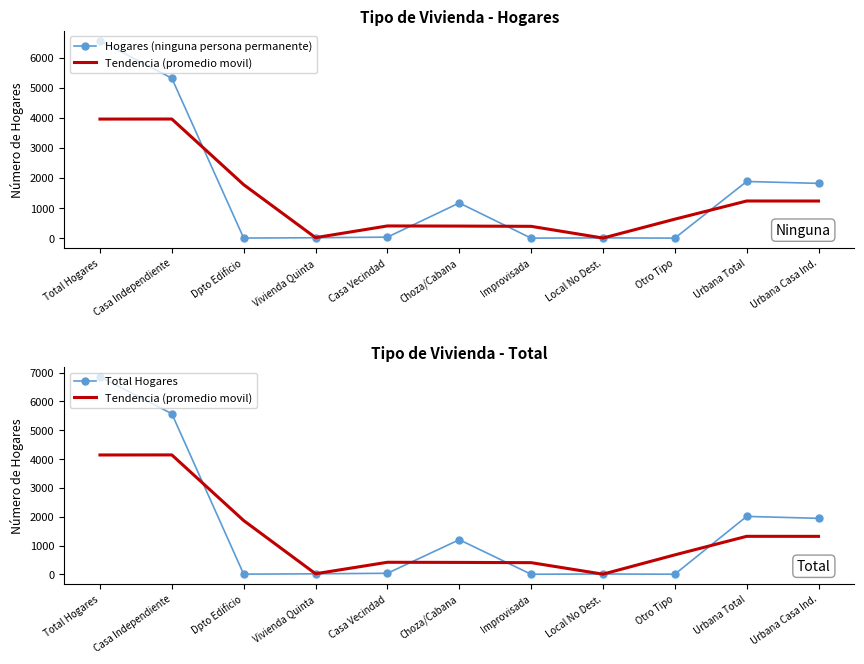

Which category has the highest value across all series?

Total Hogares